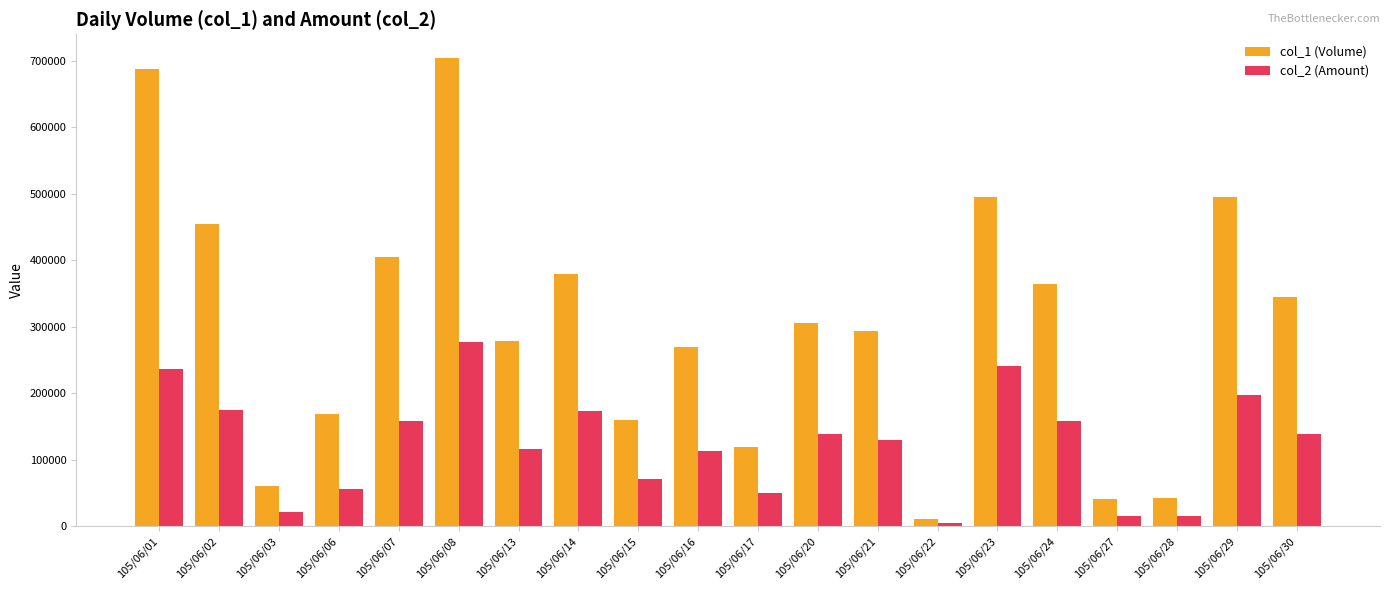

What is the sum of the col_1 (Volume) values at 105/06/02 and 105/06/30?

799000